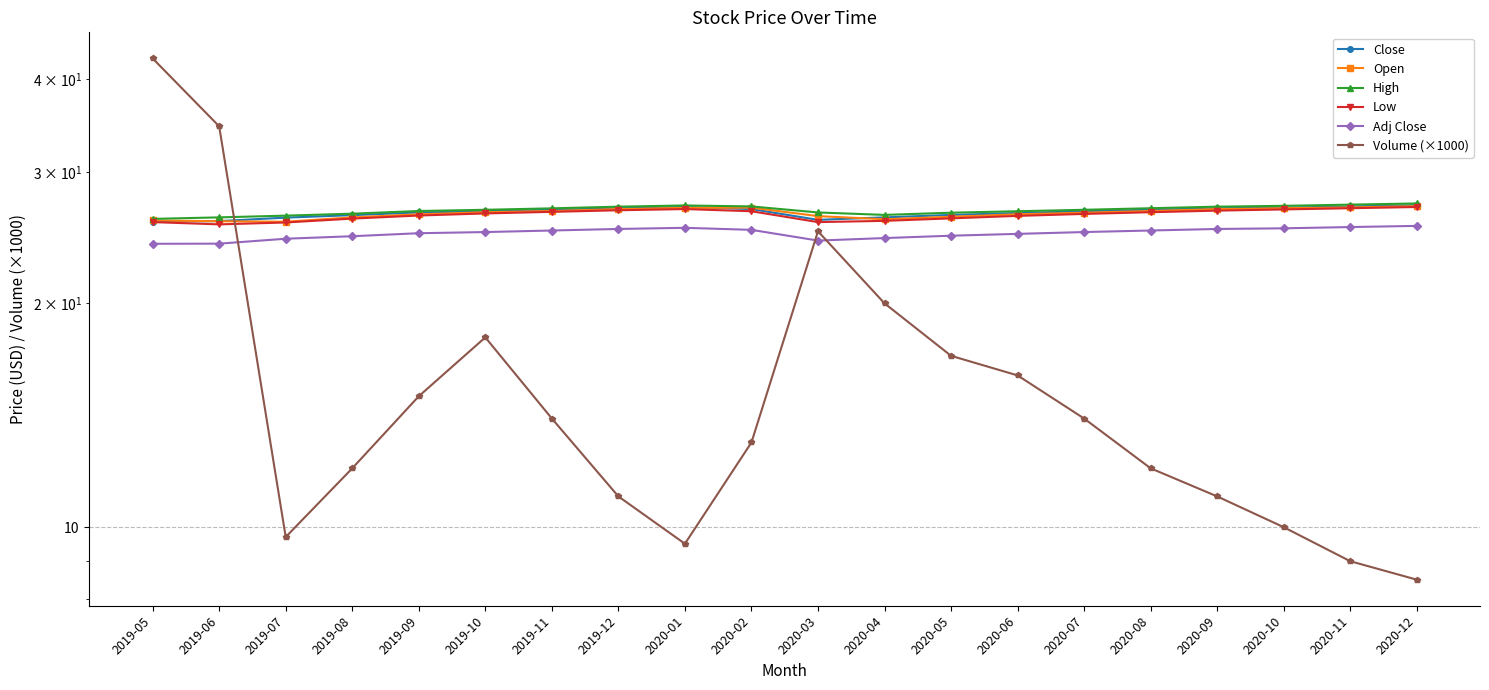

Which category has the highest value in the Open series?

2020-12